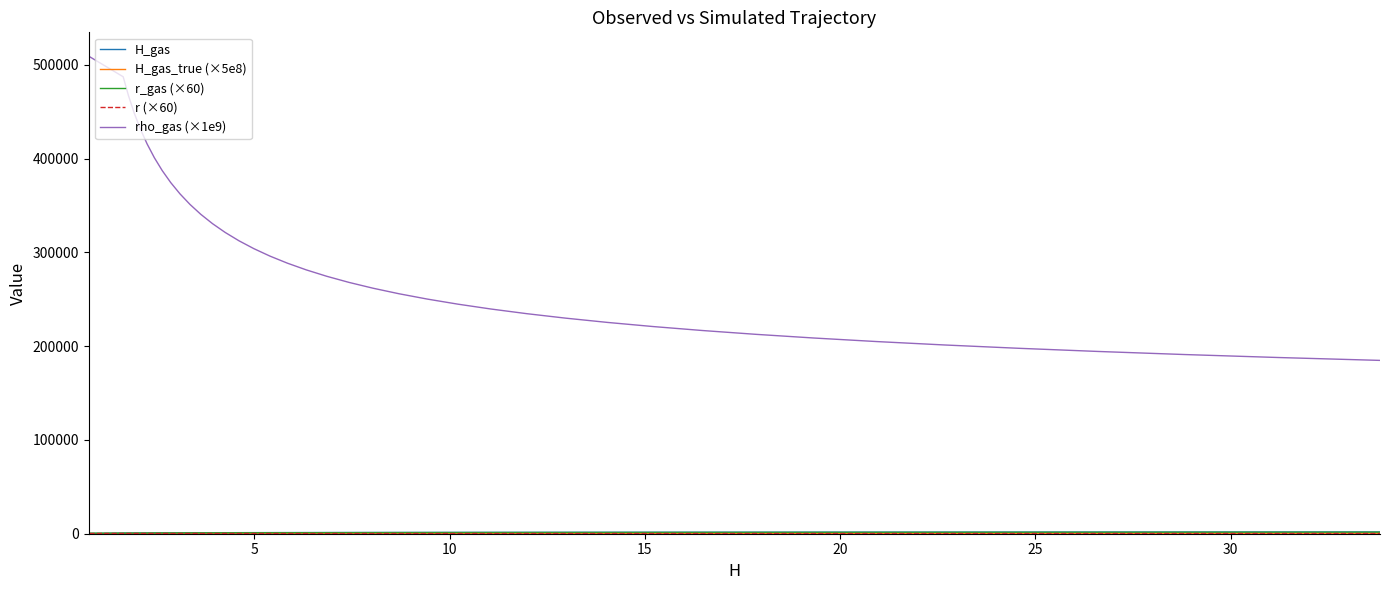

Count the number of data series in this chart.

5